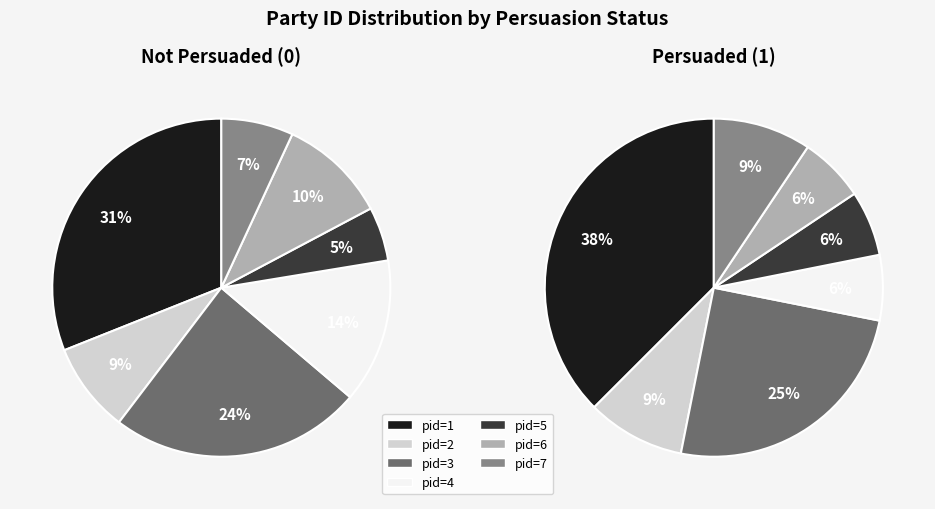

What is the total percentage of 5 and 4?

15.5%